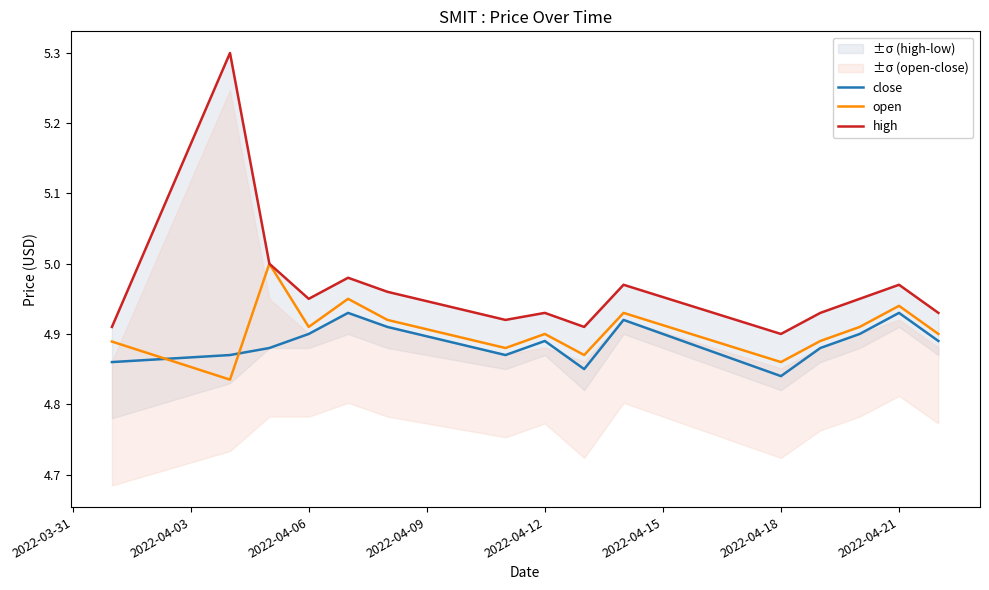

True or false: open and close cross at least once.

True